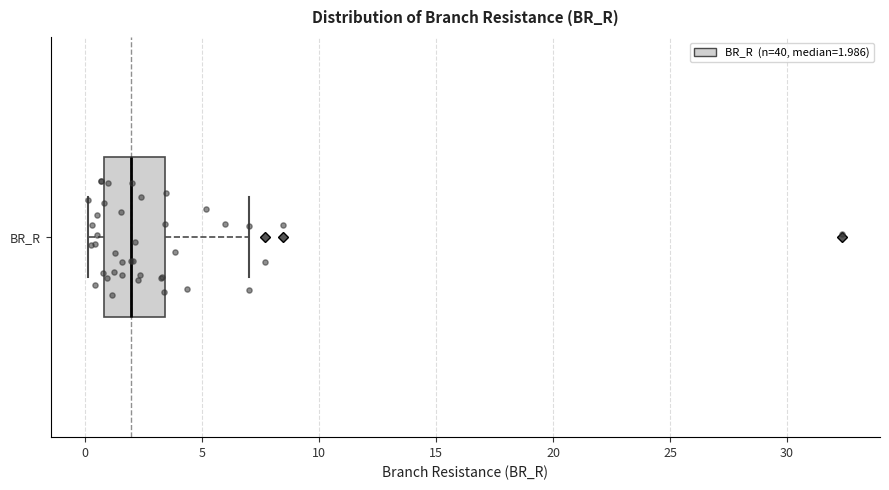

Read this box plot against the x-axis: the position of the median line, the range covered by the box, and the ends of both whiskers. The values are not printed on the chart, so give them approximately, as read against the axis.

median 2.0, box 1.0 to 3.5, whiskers 0.0 to 7.0